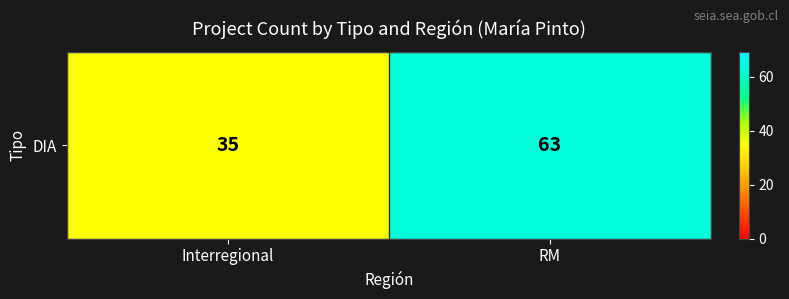

True or false: the data shows 60 at Interregional.

False